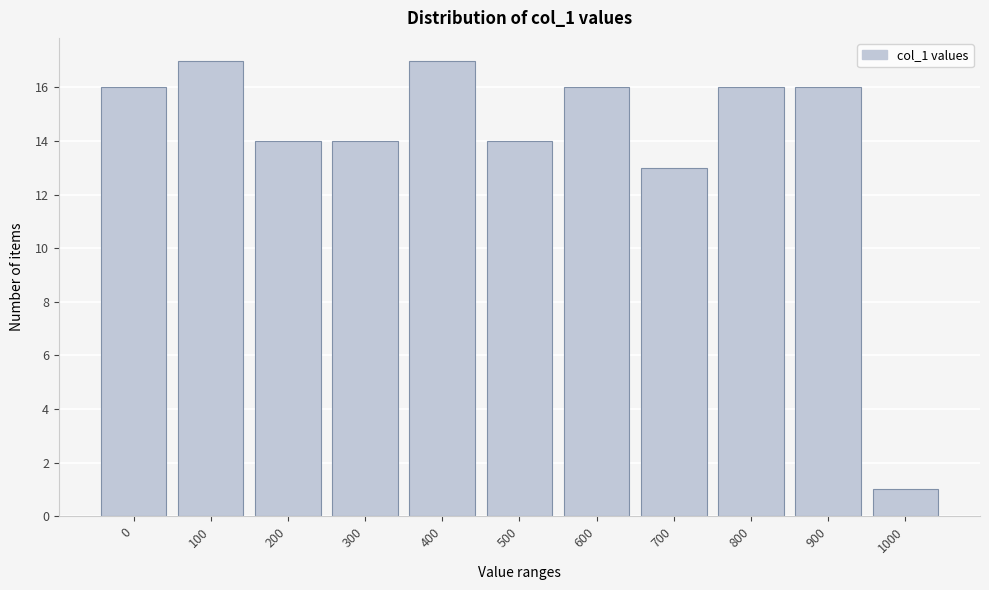

Reading right to left, list all the values displayed in this chart.

1	16	16	13	16	14	17	14	14	17	16